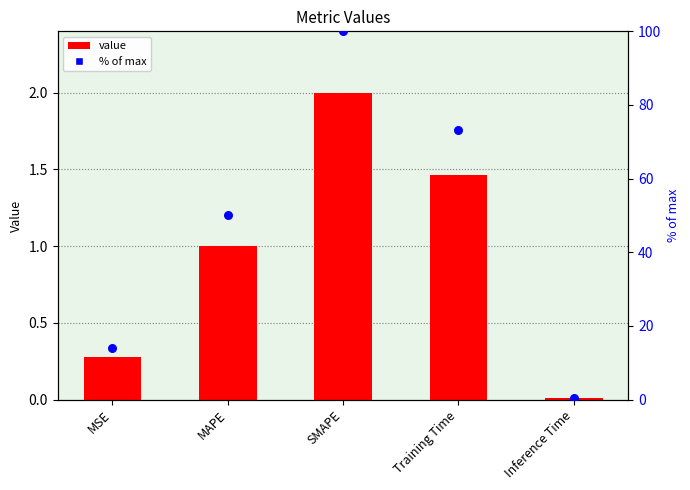

What are all the series names shown in the legend?

value, % of max